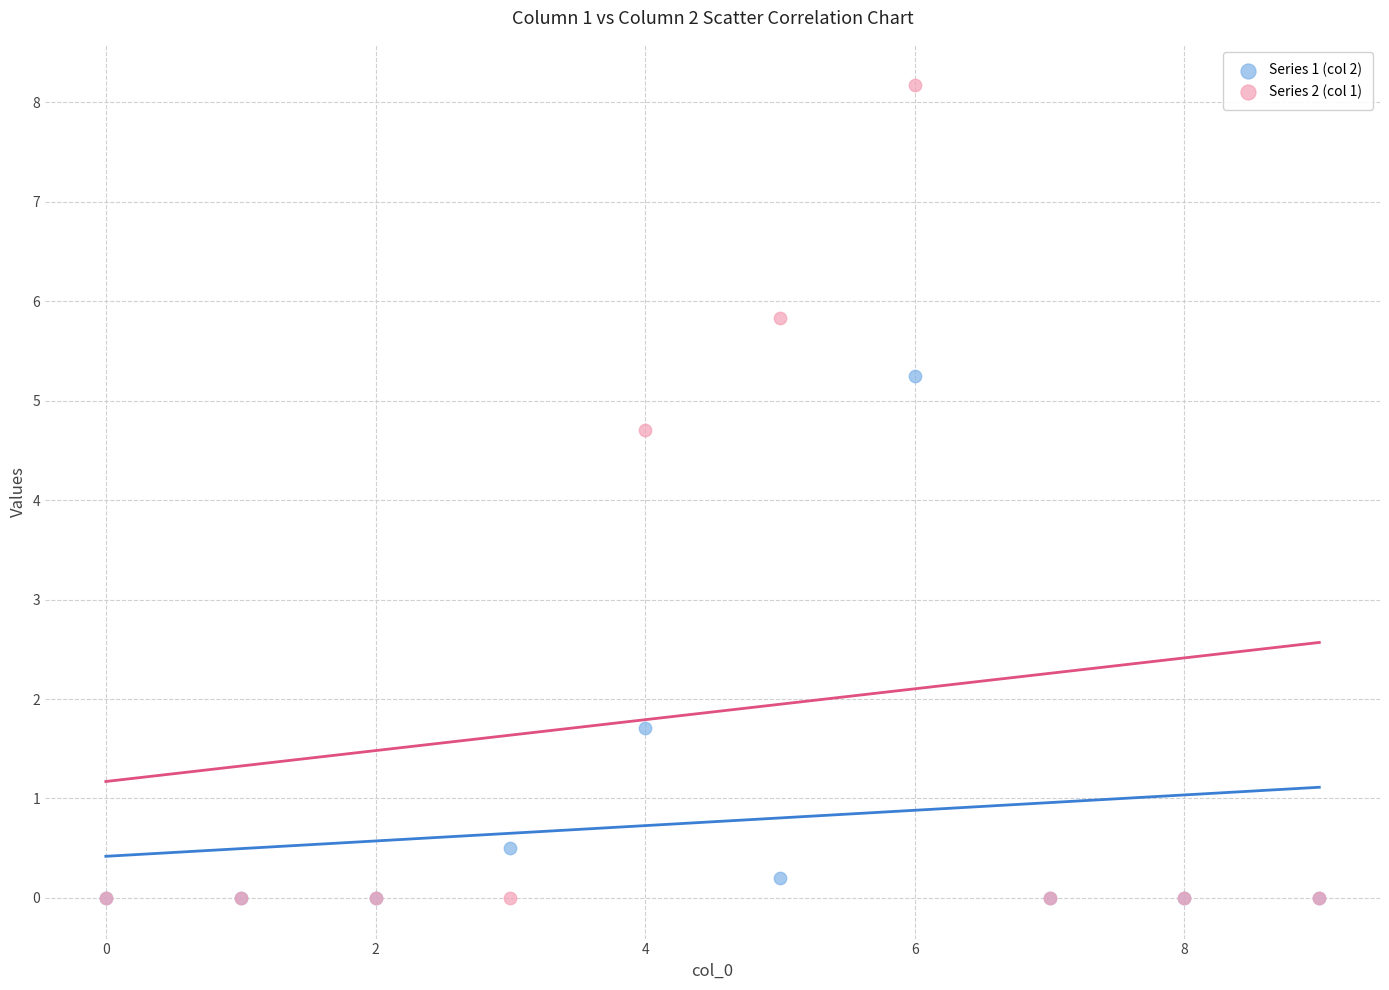

In the Series 1 (col 2) series, what Y value is closest to 2?

1.7